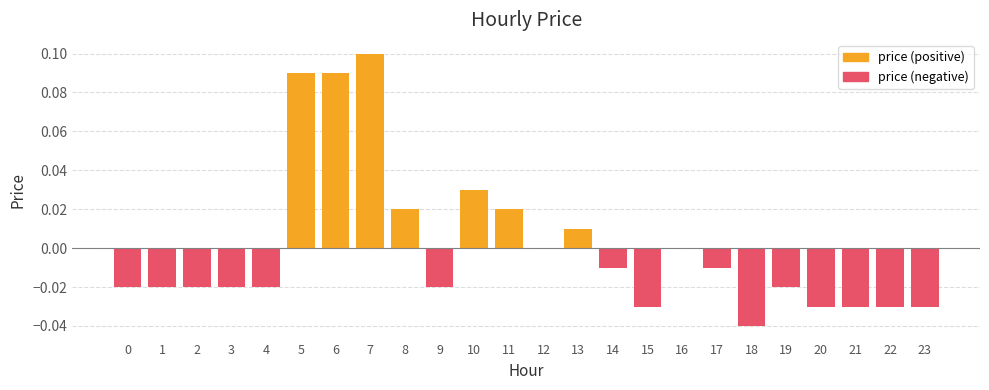

What is the total value across all series at 6?

0.1